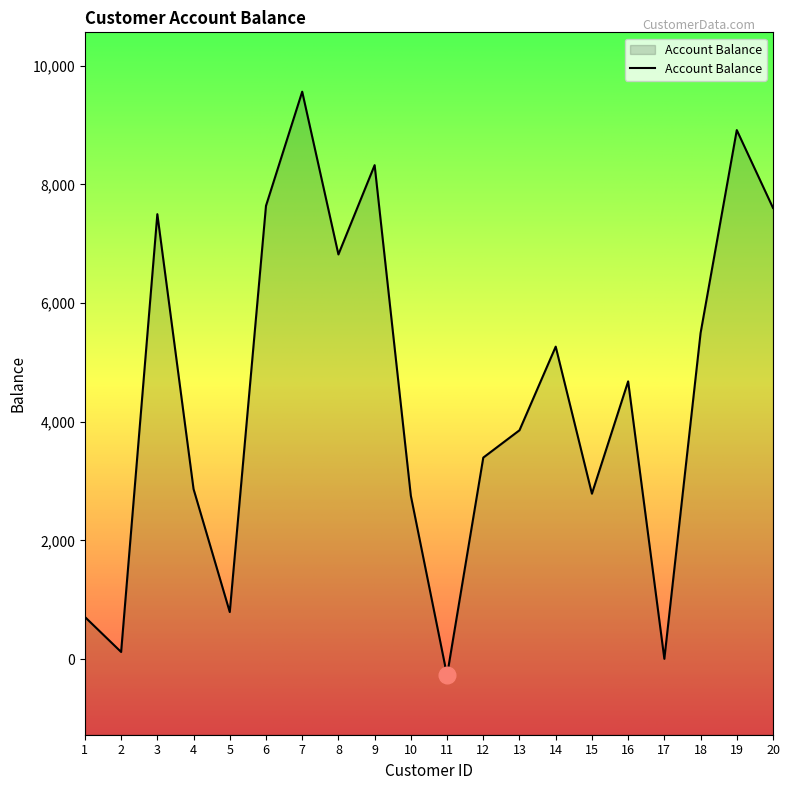

The value at 16 is 4681.0. True or false?

True